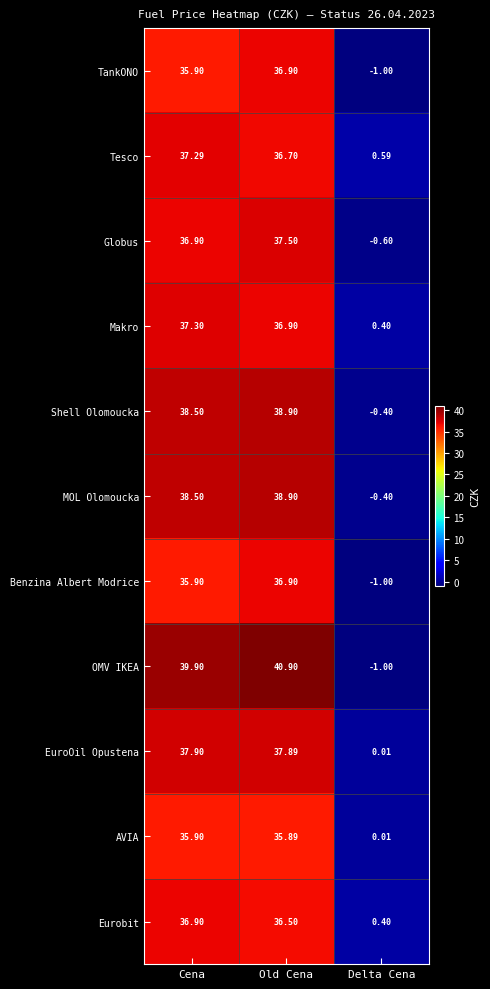

At how many categories does at least one series exceed 28?

2